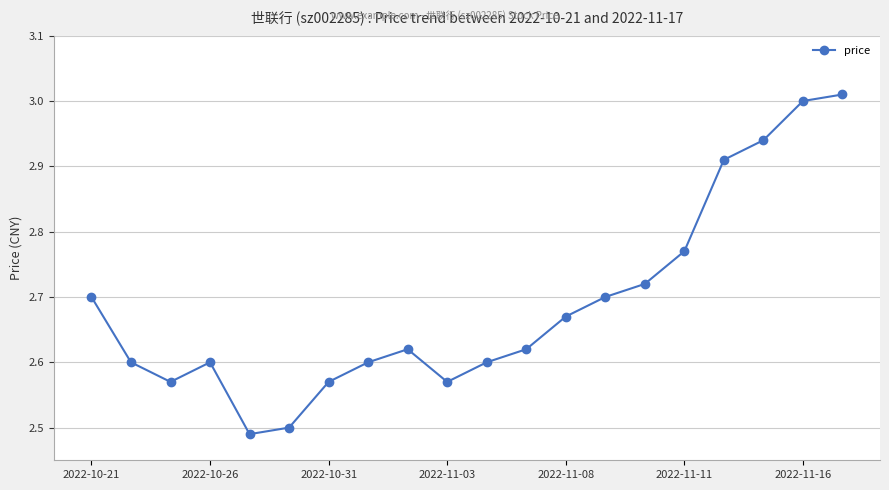

How many points are lower than both their immediate neighbors (excluding endpoints)?

3